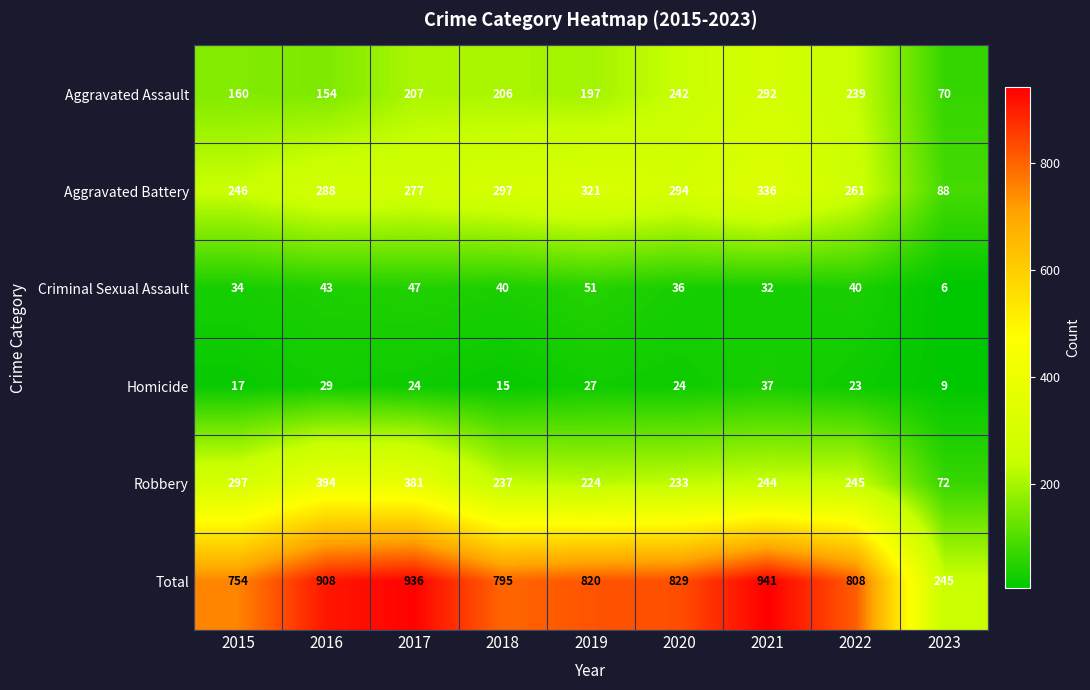

Rank the series at 2015 from lowest to highest value.

Homicide, Criminal Sexual Assault, Aggravated Assault, Aggravated Battery, Robbery, Total